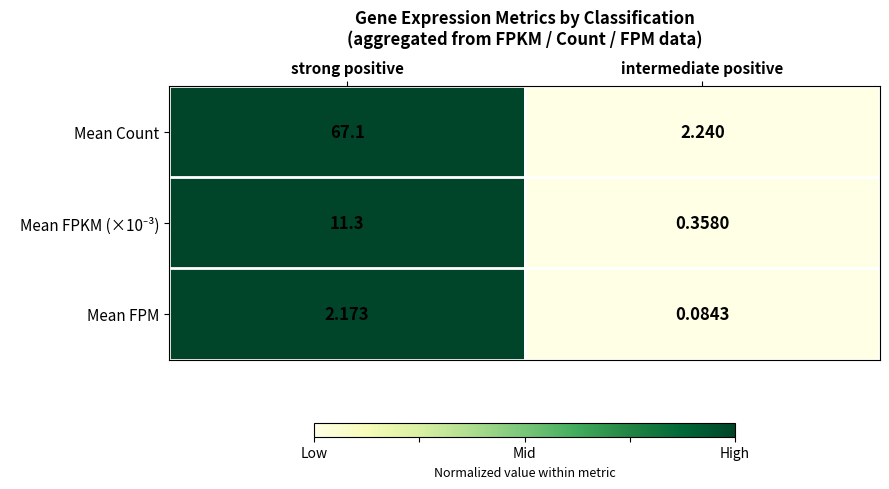

Which category has the highest value in the Mean Count series?

strong positive